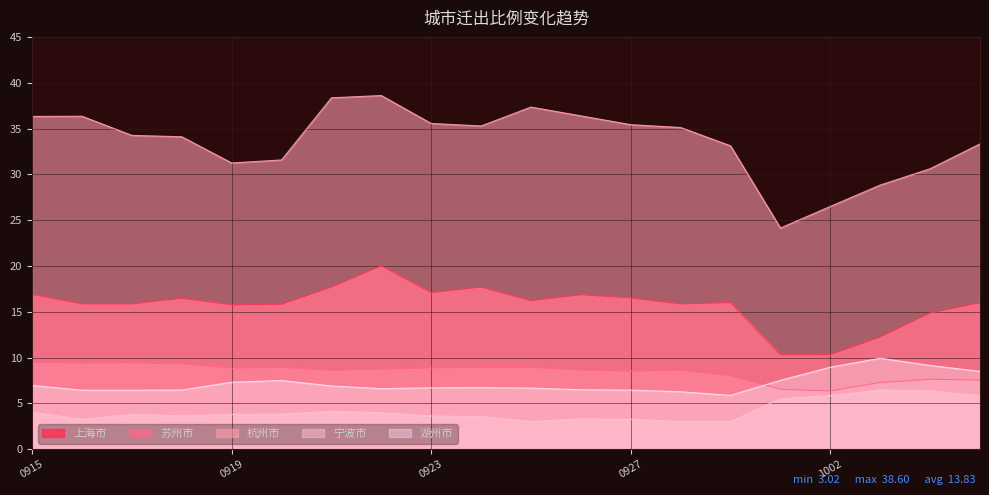

List the series in order of their peak value, highest first.

杭州市, 上海市, 湖州市, 苏州市, 宁波市